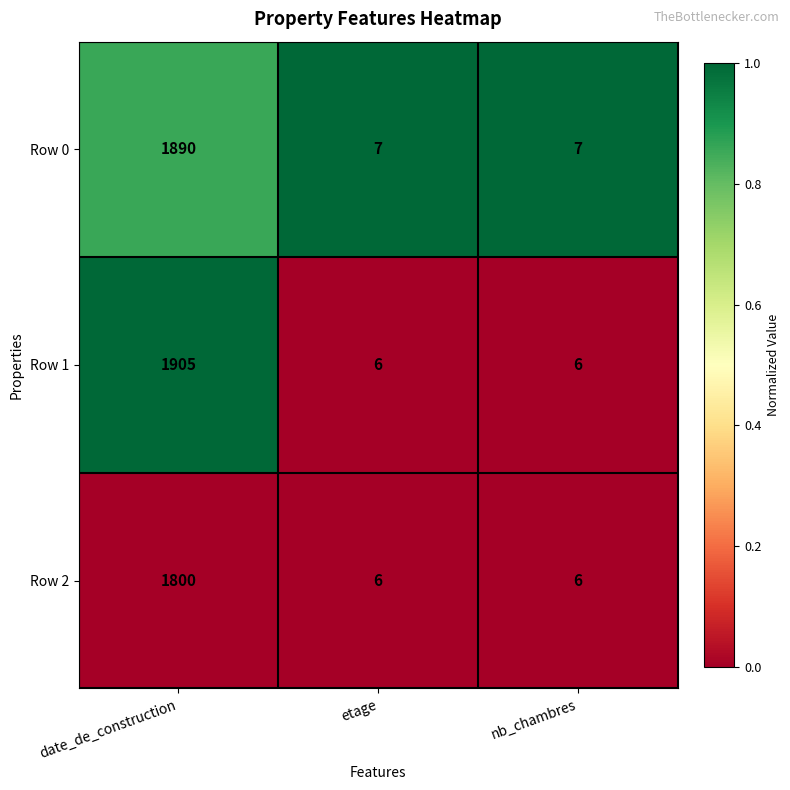

How many Row 2 values are between 6 and 1800?

3